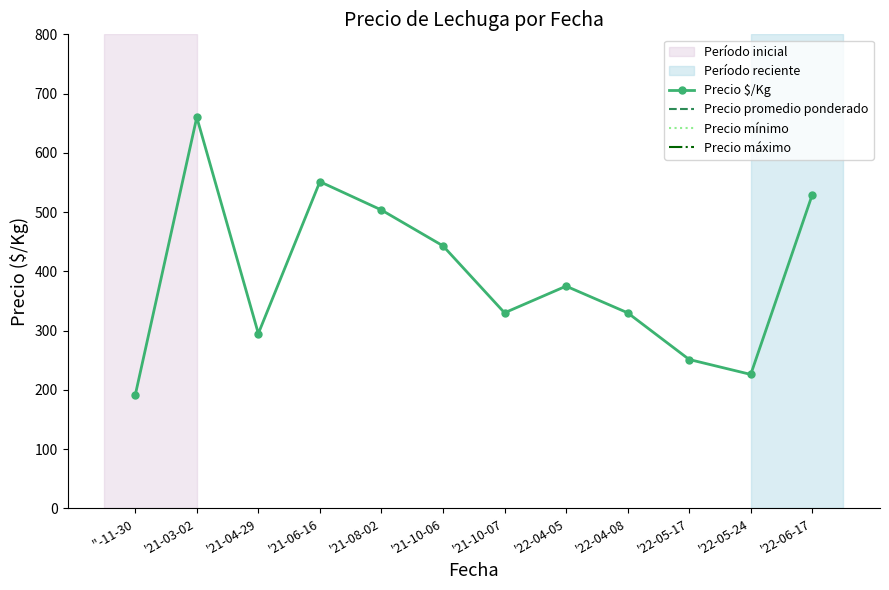

Where is Precio máximo nearest to the value 5983?

'21-10-06